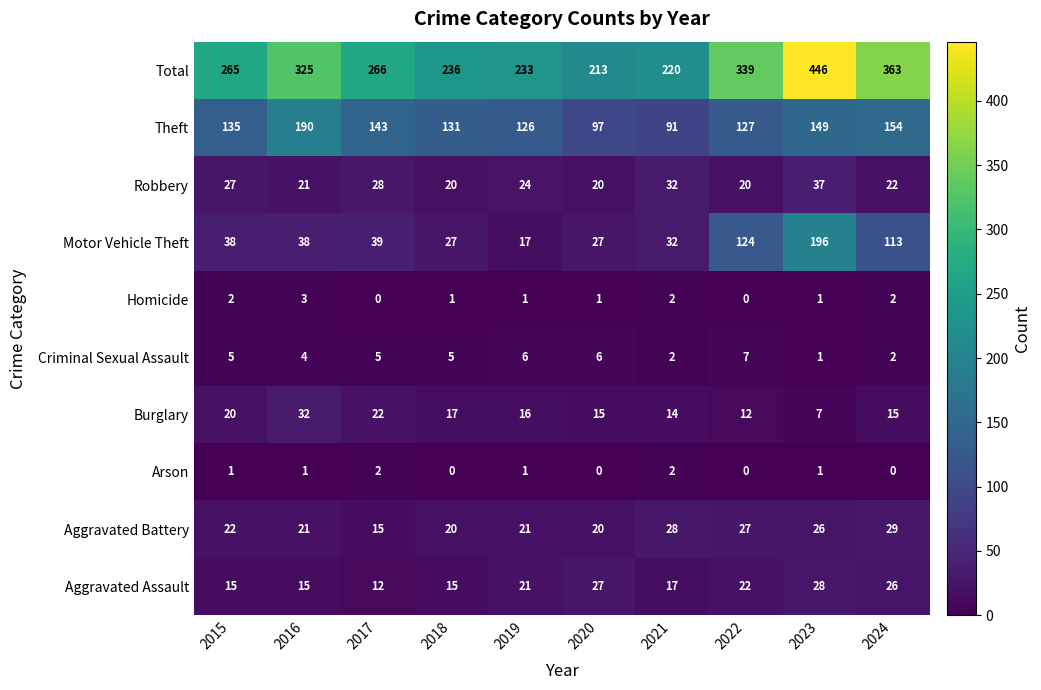

What is the total value across all series at 2020?

426